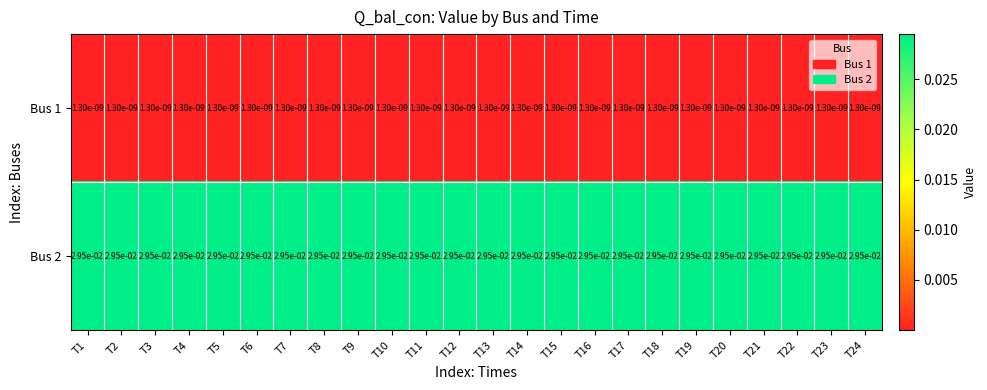

Is the value of Bus 2 at T2 greater than the value of Bus 1 at T14?

Yes